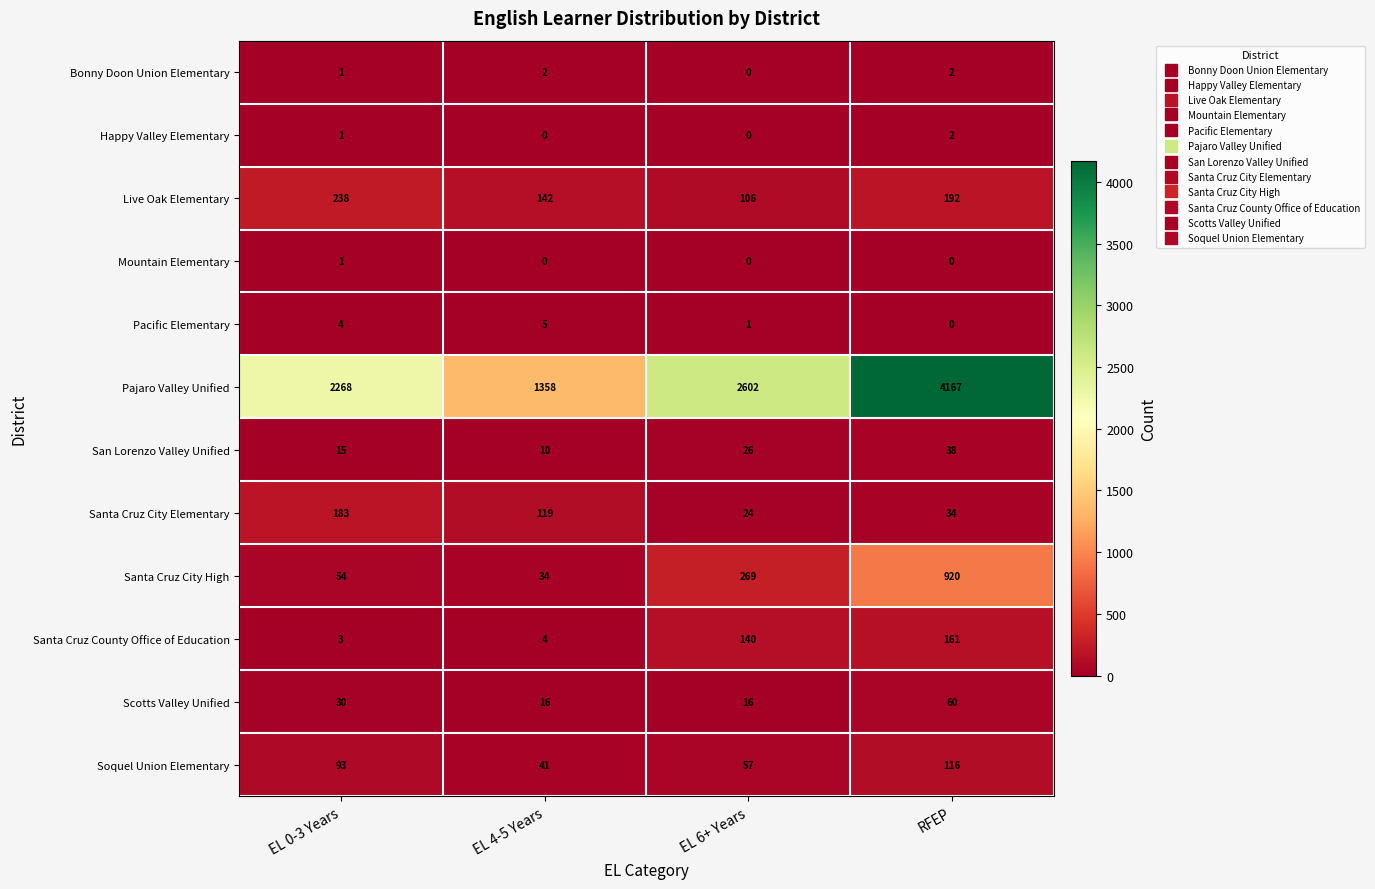

The value of San Lorenzo Valley Unified at EL 6+ Years is 26. True or false?

True